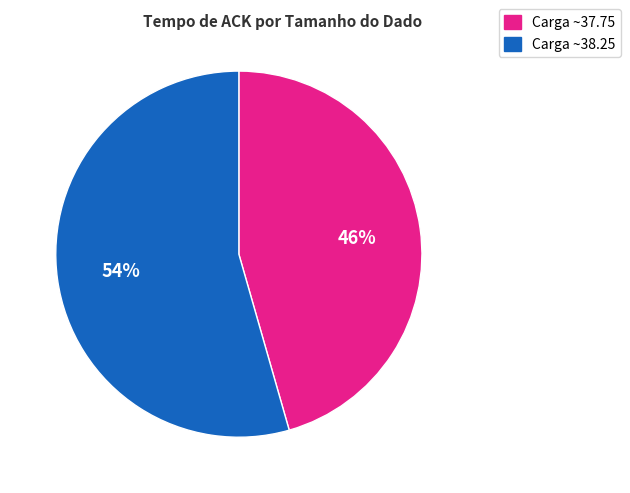

Is there a majority slice in this chart?

Yes